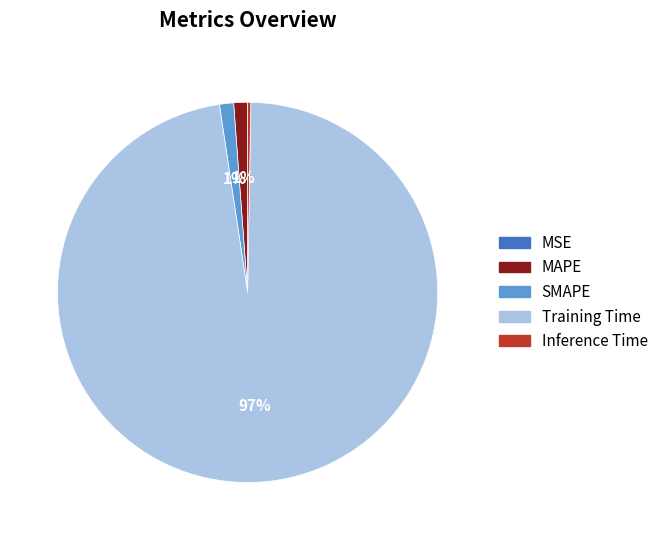

True or false: Training Time accounts for 97% of the total.

True